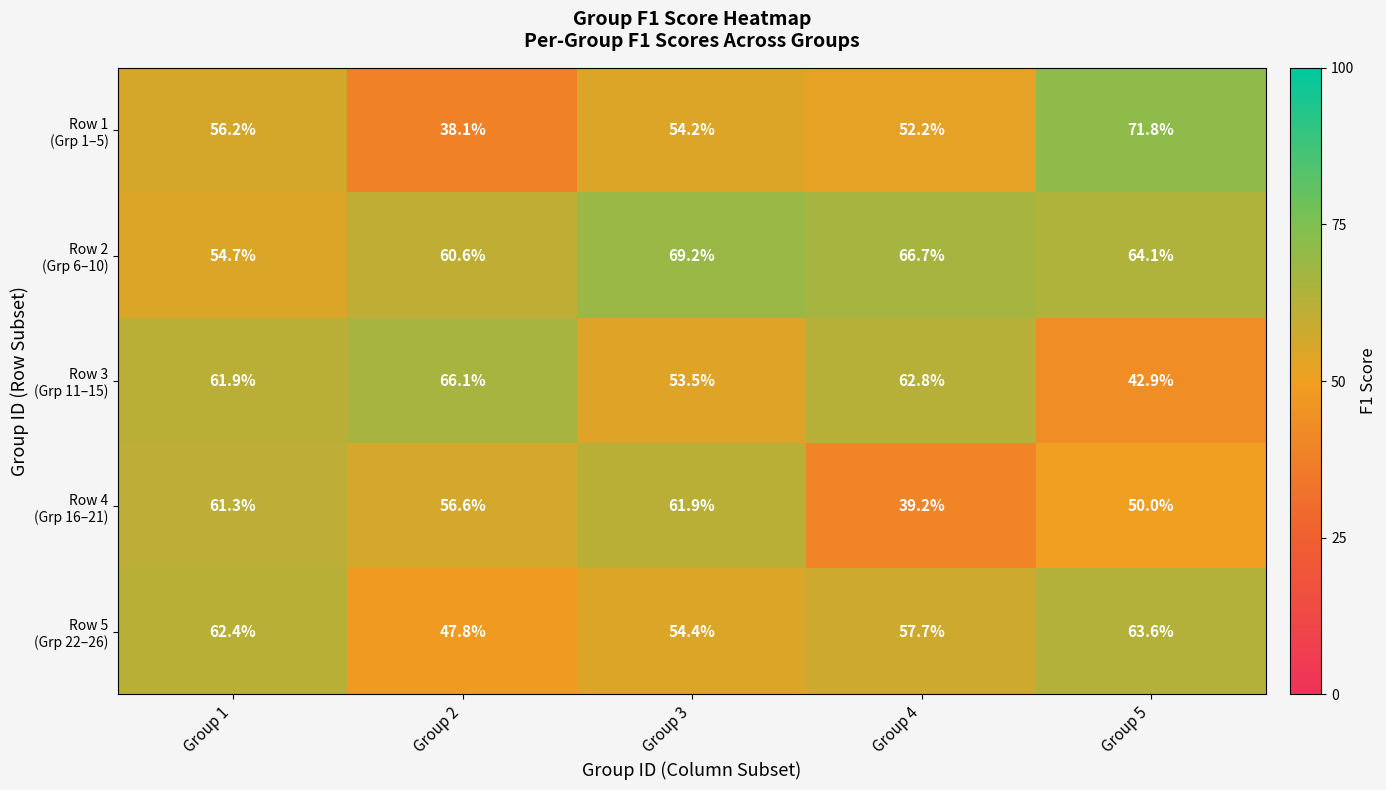

Which category has the highest value across all series?

Group 5